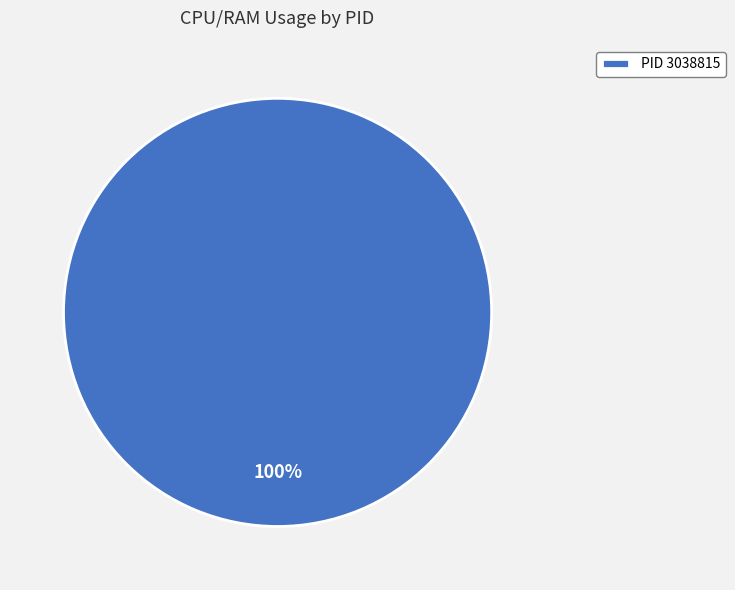

True or false: PID 3038815 accounts for 100% of the total.

True